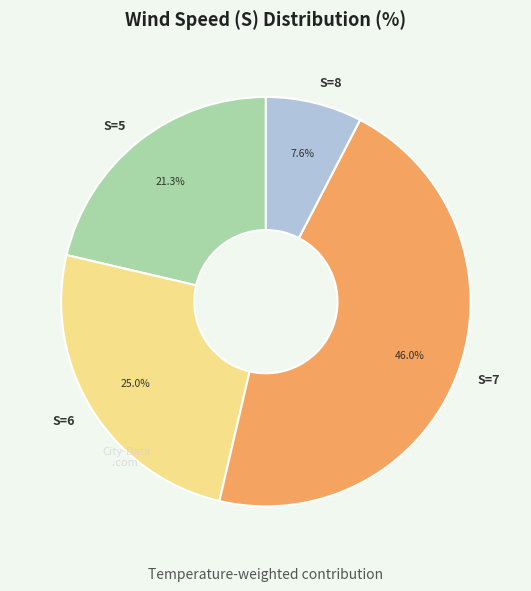

Rank the categories by value from highest to lowest.

S=7, S=6, S=5, S=8